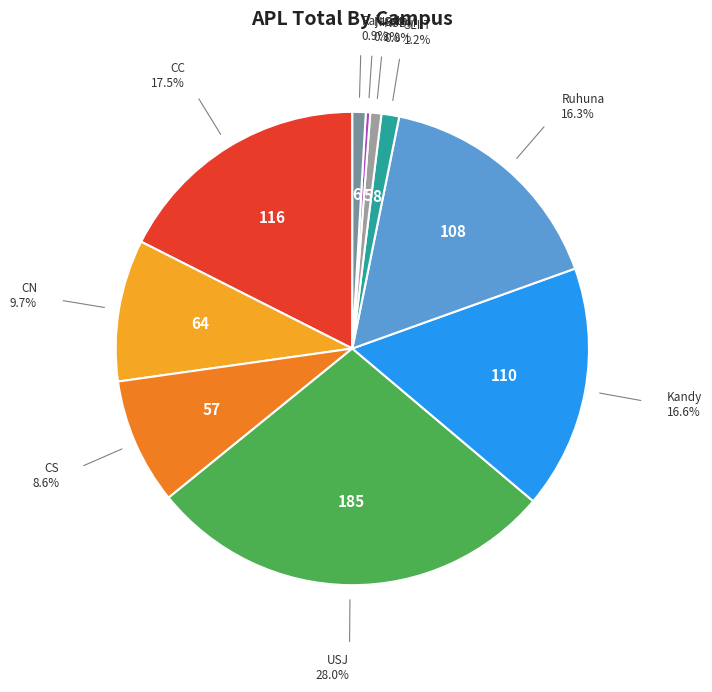

To the nearest percent, what is the average slice percentage?

10%